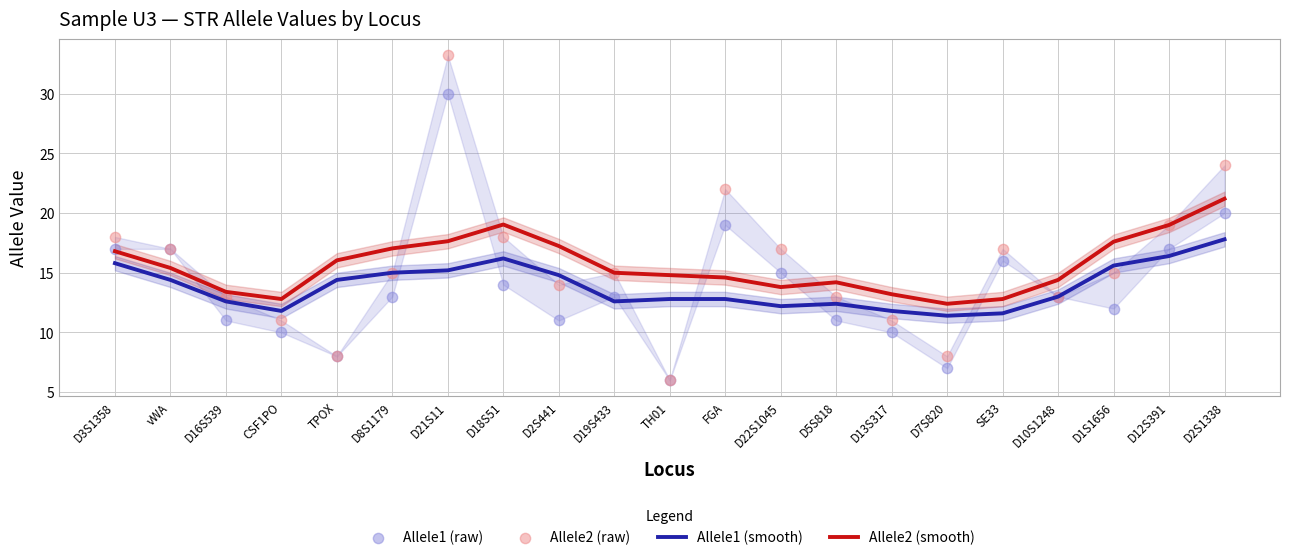

Is the value of Allele2 (smooth) at D18S51 greater than the value of Allele1 (raw) at SE33?

Yes